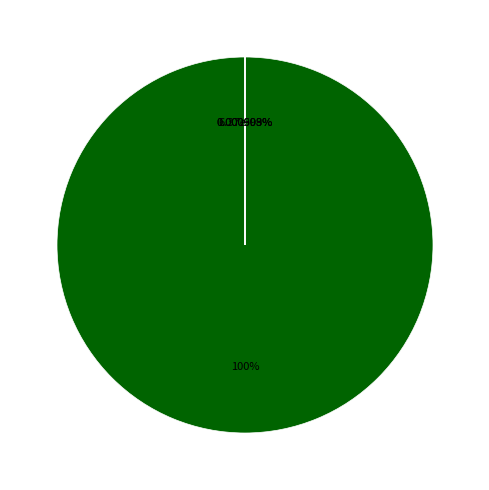

What portion of the pie excludes MSE?

100.0%